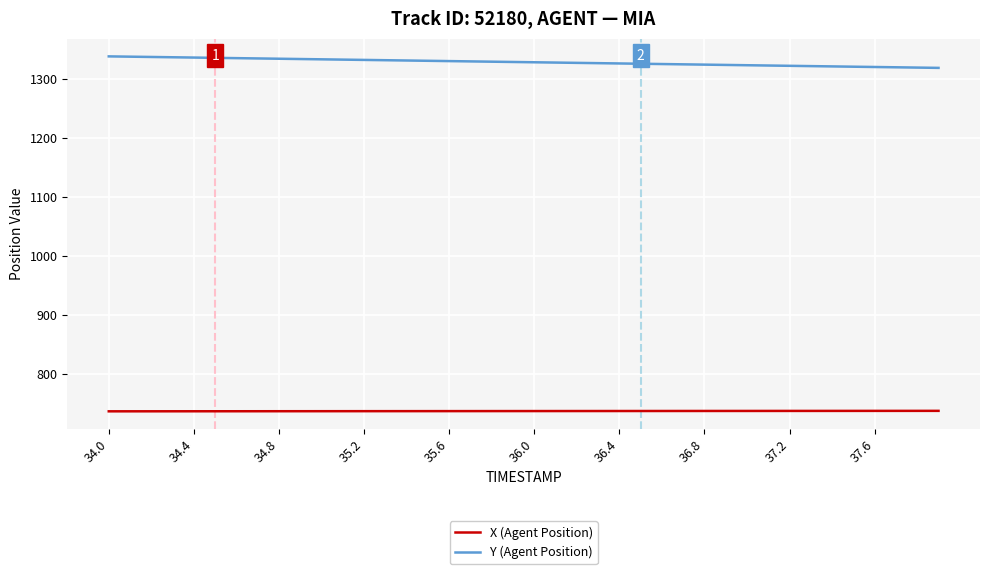

Which series has the largest total across all categories?

Y (Agent Position)